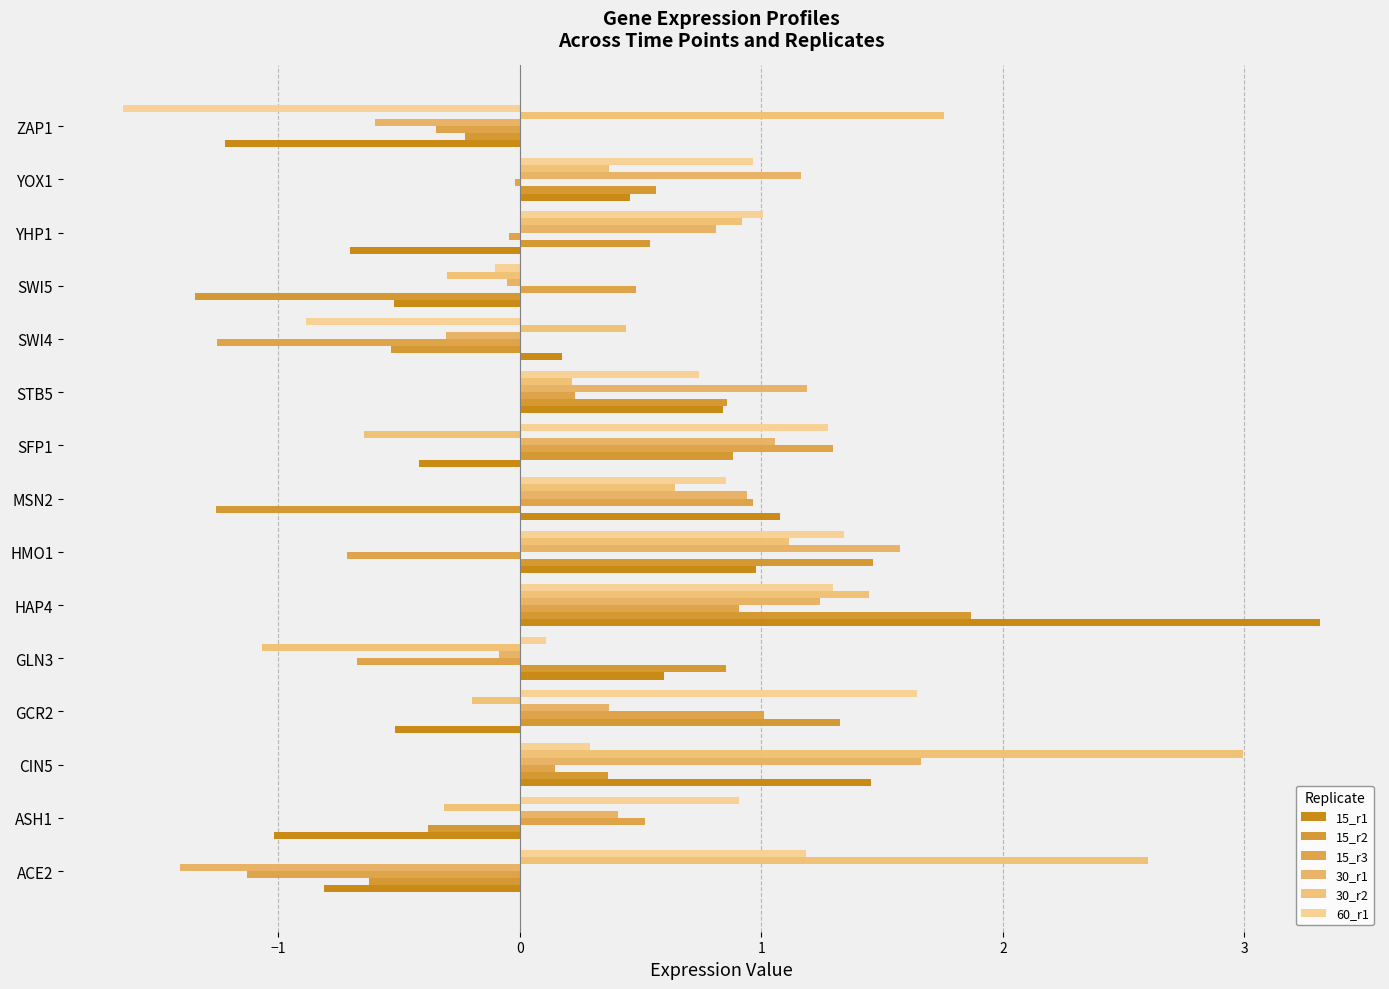

How many data points in 30_r2 are above 0?

10